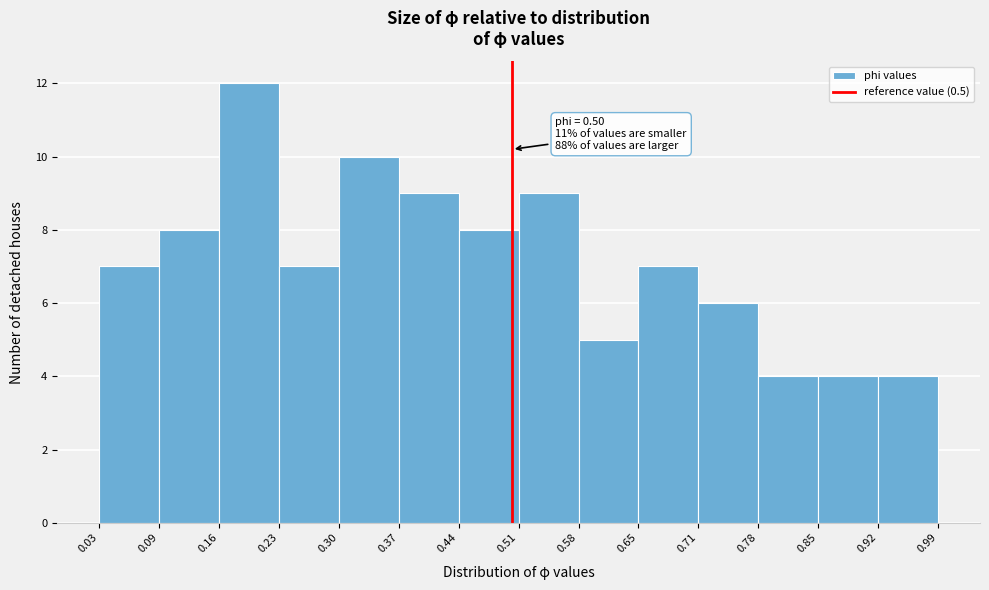

Over which range of the x-axis is the bar tallest?

0.16 to 0.23